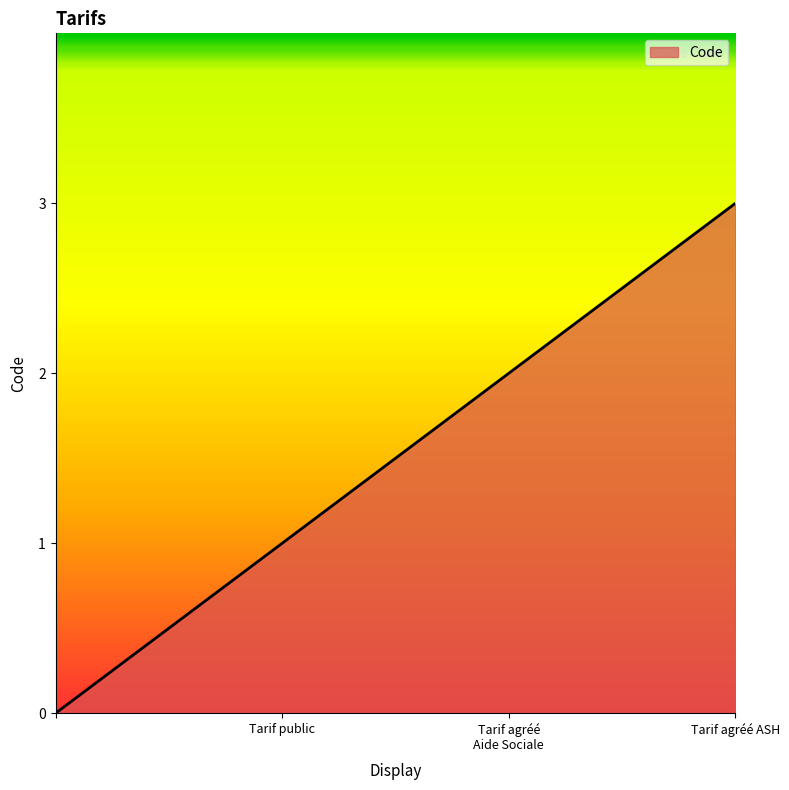

What is the sum of all values?

6